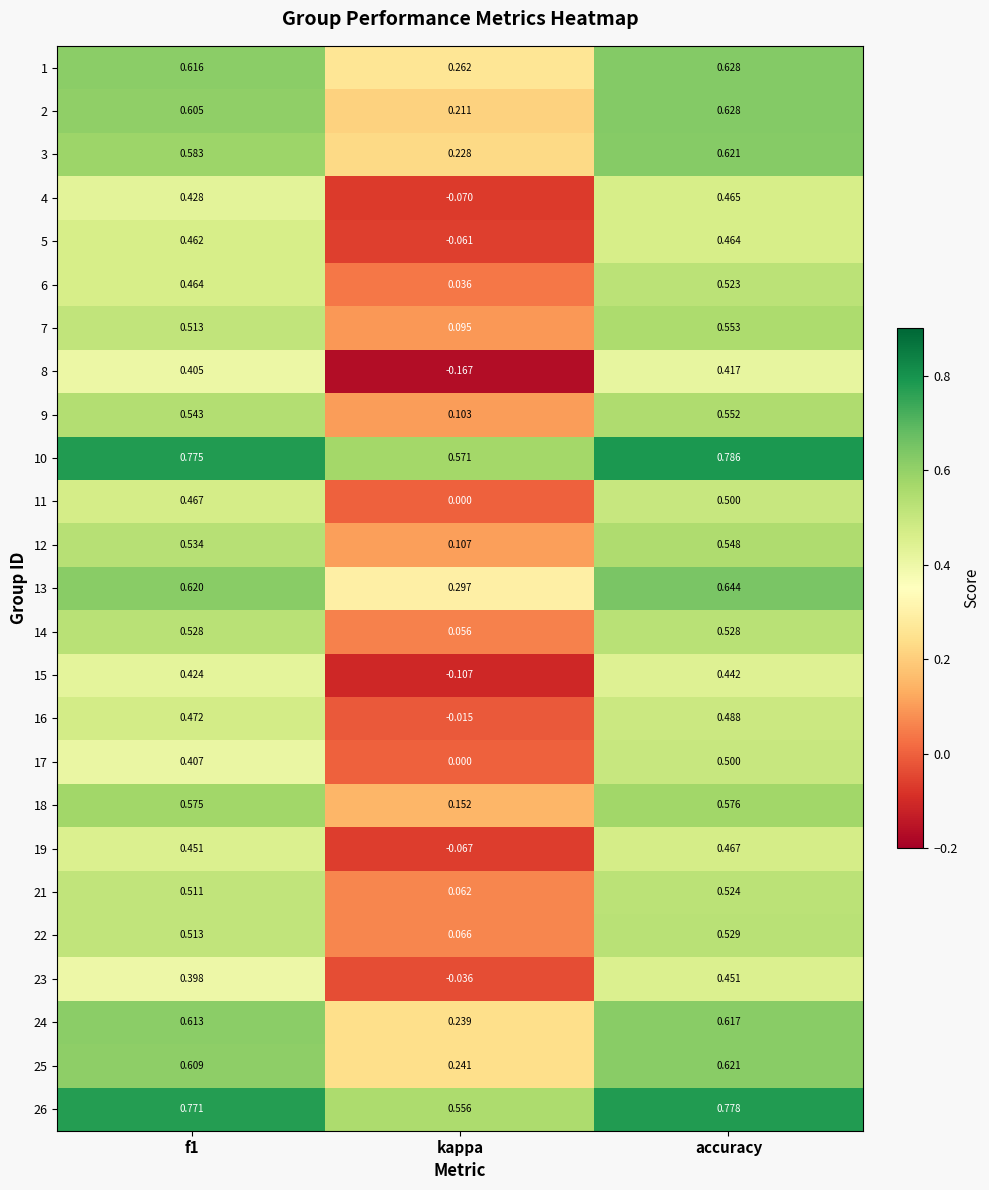

At which category is the sum across all series the highest?

accuracy